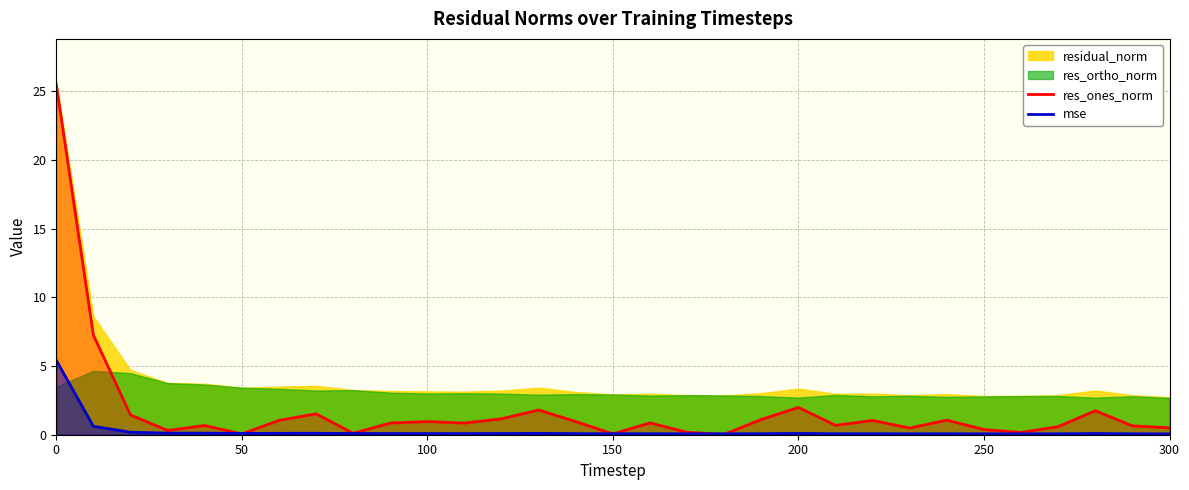

Reading left to right, what are all the values shown in this chart?

res_ones_norm: 25.5	7.3	1.4	0.3	0.7	0.1	1.0	1.5	0.1	0.8	1.0	0.8	1.2	1.8	1.0	0.1	0.9	0.2	0.0	1.1	2.0	0.7	1.0	0.5	1.1	0.4	0.2	0.6	1.7	0.6	0.5
mse: 5.4	0.6	0.2	0.1	0.1	0.1	0.1	0.1	0.1	0.1	0.1	0.1	0.1	0.1	0.1	0.1	0.1	0.1	0.1	0.1	0.1	0.1	0.1	0.1	0.1	0.1	0.1	0.1	0.1	0.1	0.1